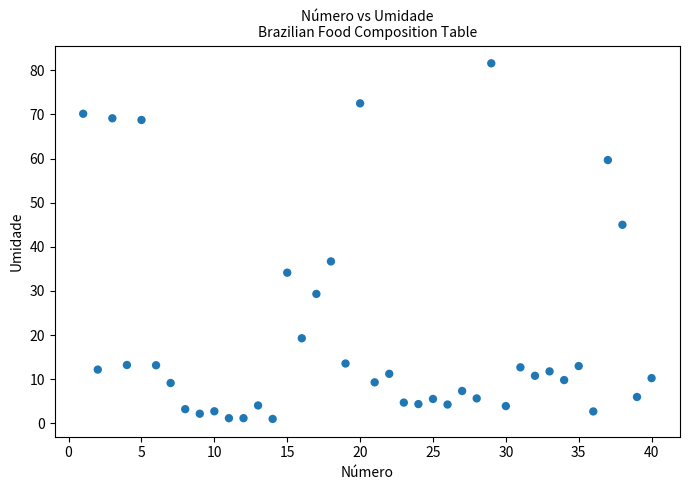

What is the range of Y values (max minus min)?

80.6